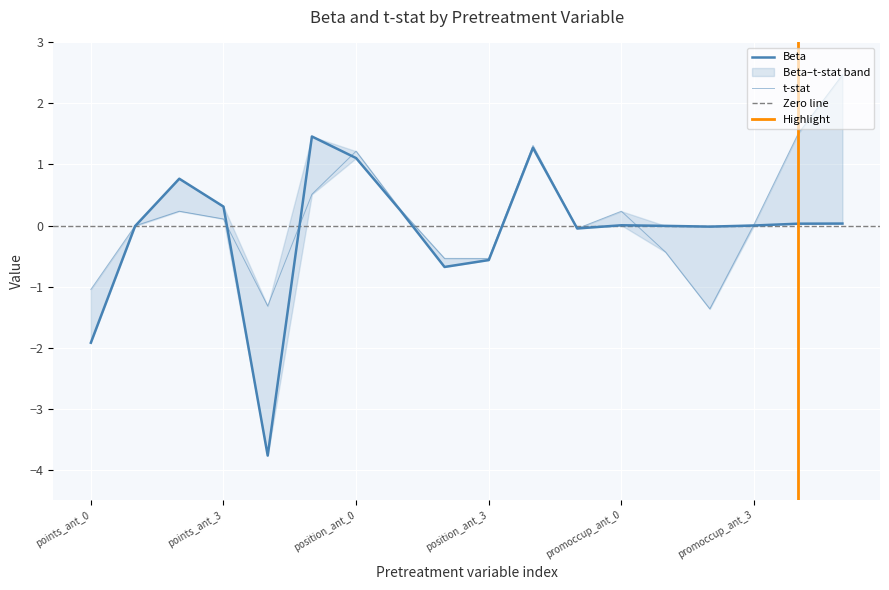

At which label does Beta first exceed 0?

points_ant_2